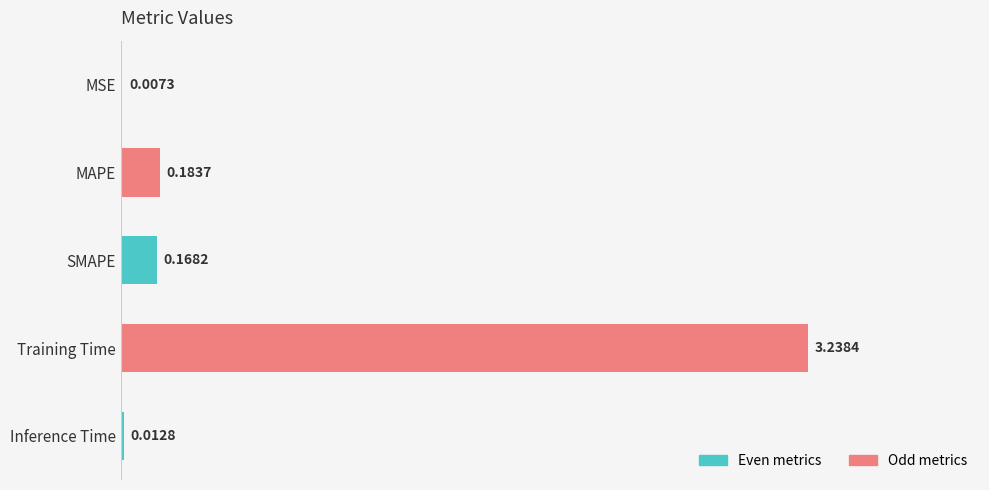

Between MAPE and SMAPE, which is larger?

MAPE